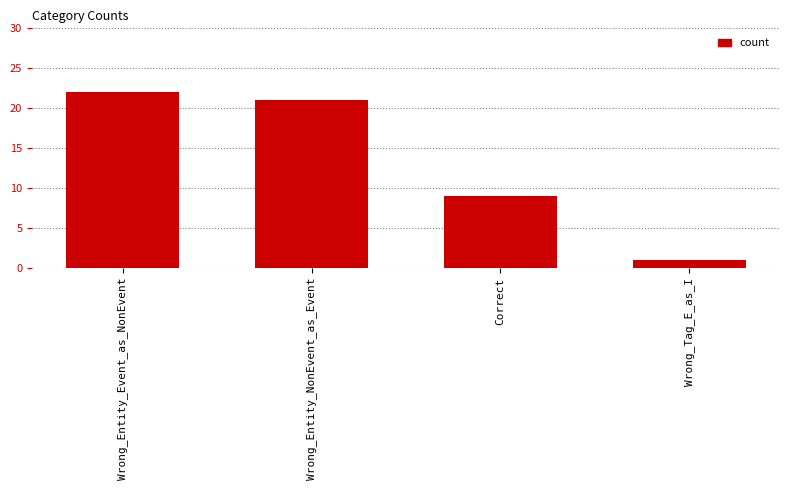

Count the number of data series in this chart.

1